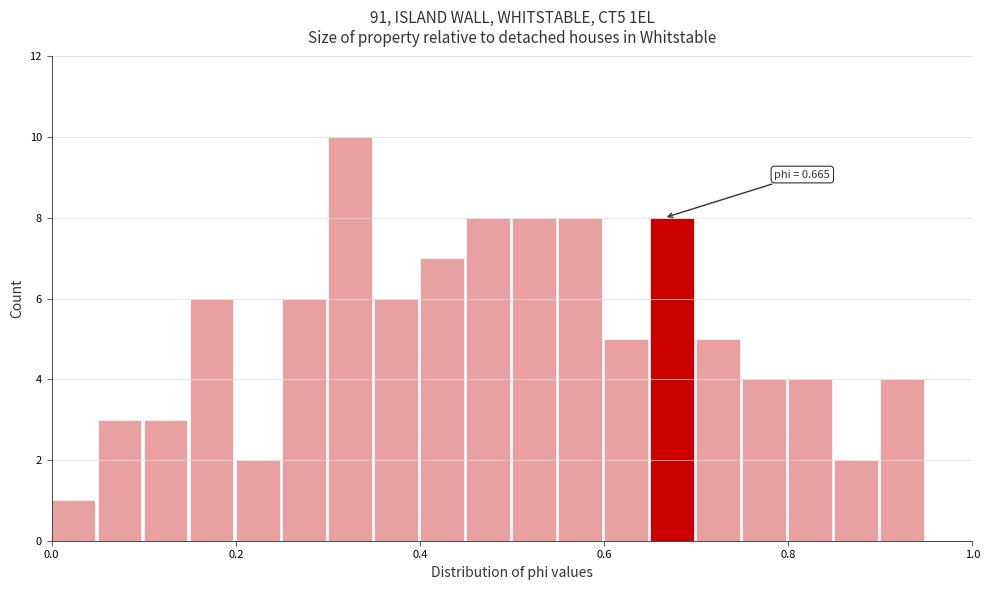

Around what value on the x-axis is the tallest bar? Give the approximate position of its centre, as read against the axis.

0.32